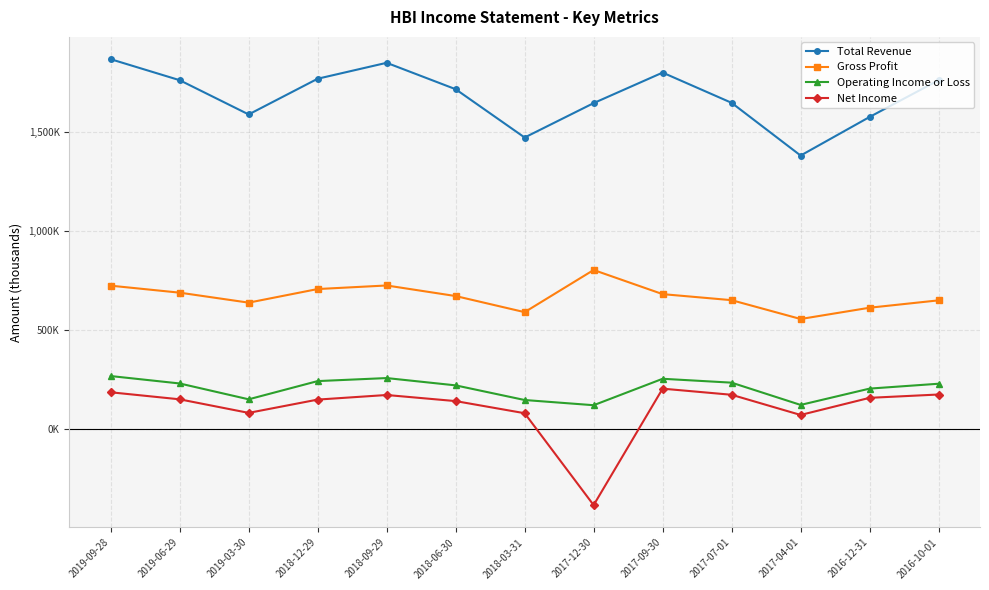

What is the value of the Net Income point at the 11th from the left?

70600